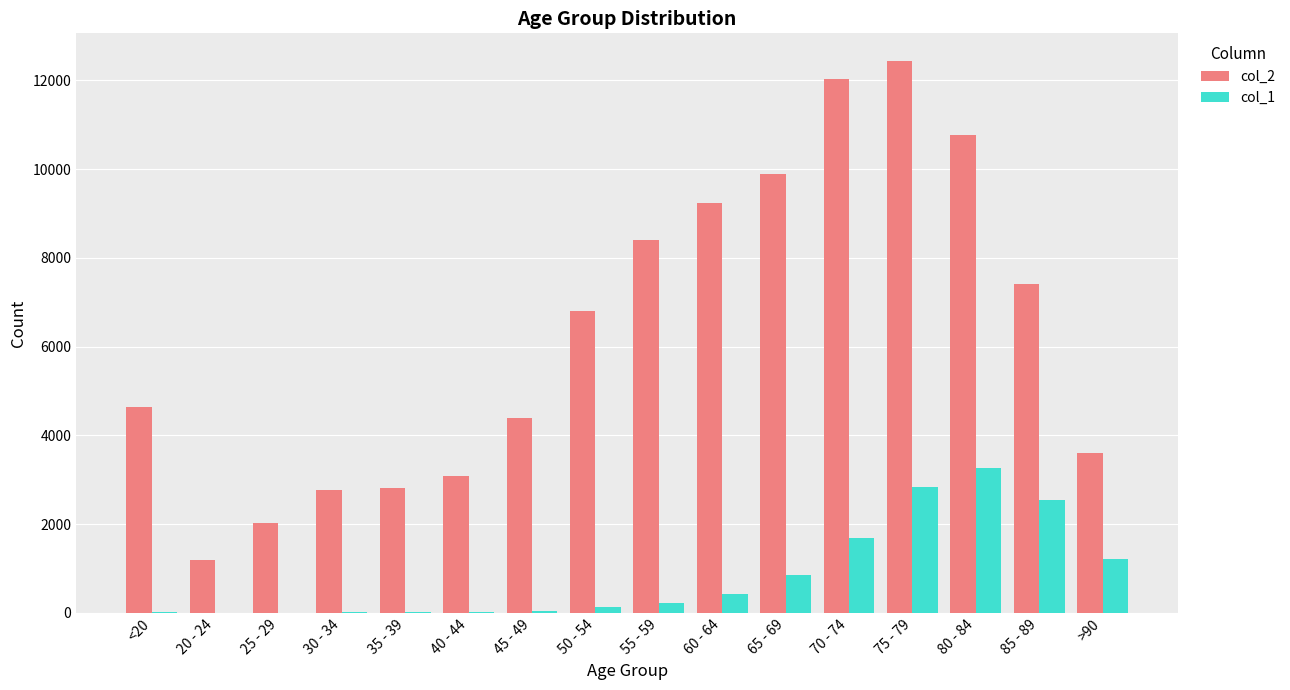

Count the number of categories in the chart.

16